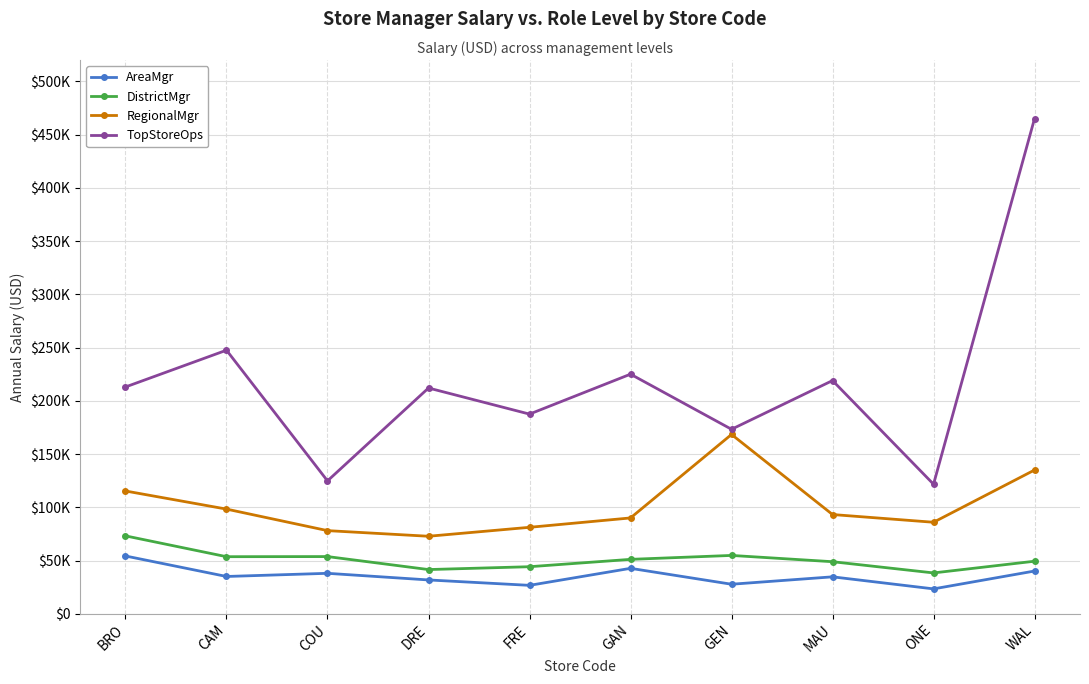

At how many categories does at least one series exceed 411828?

1